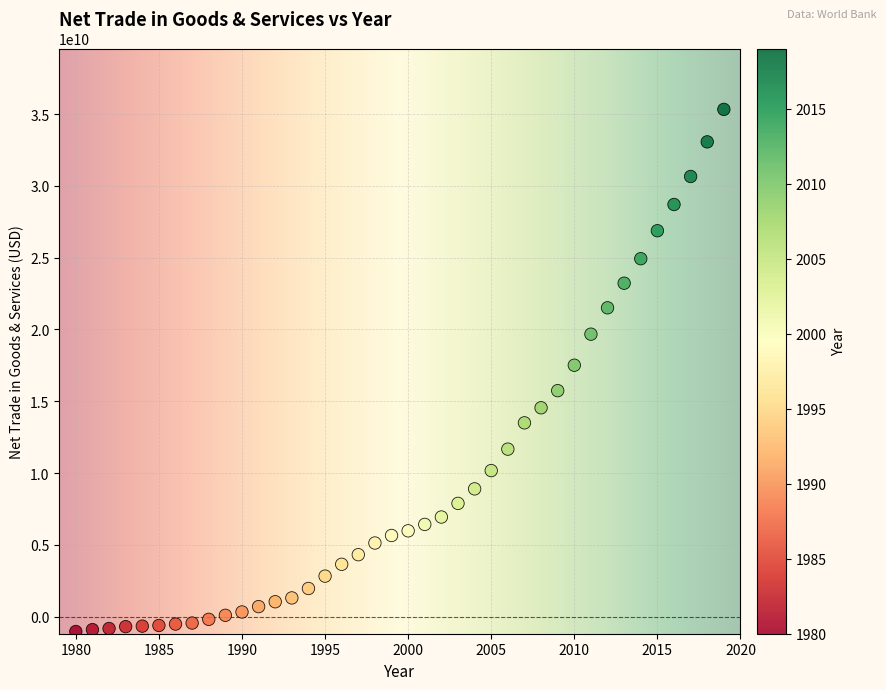

What is the range of X values (max minus min)?

39.0